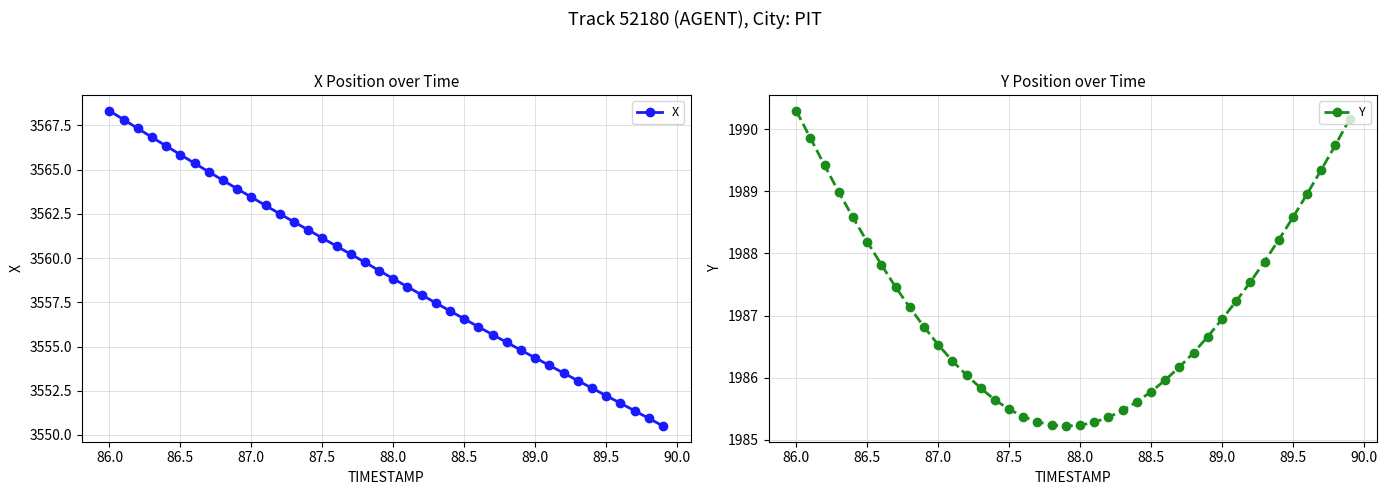

The value of X at 86.0 is 5720.0. True or false?

False